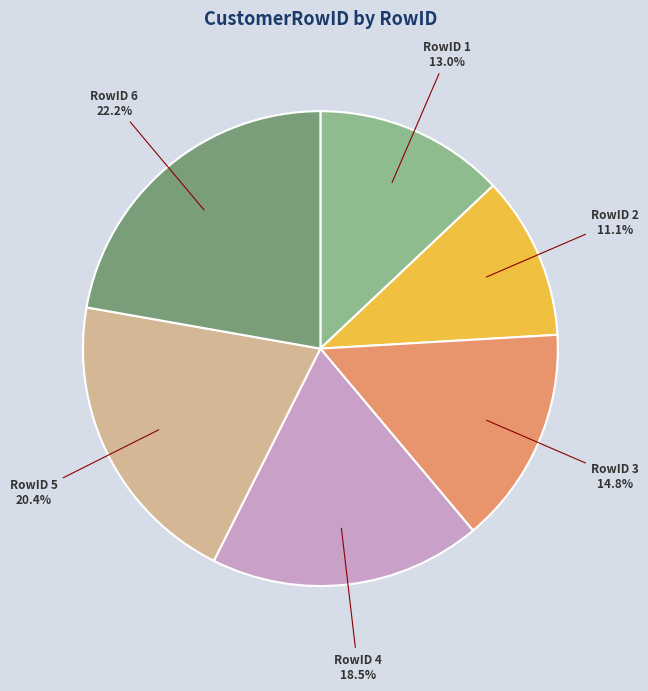

Is there any slice that represents more than half of the pie?

No